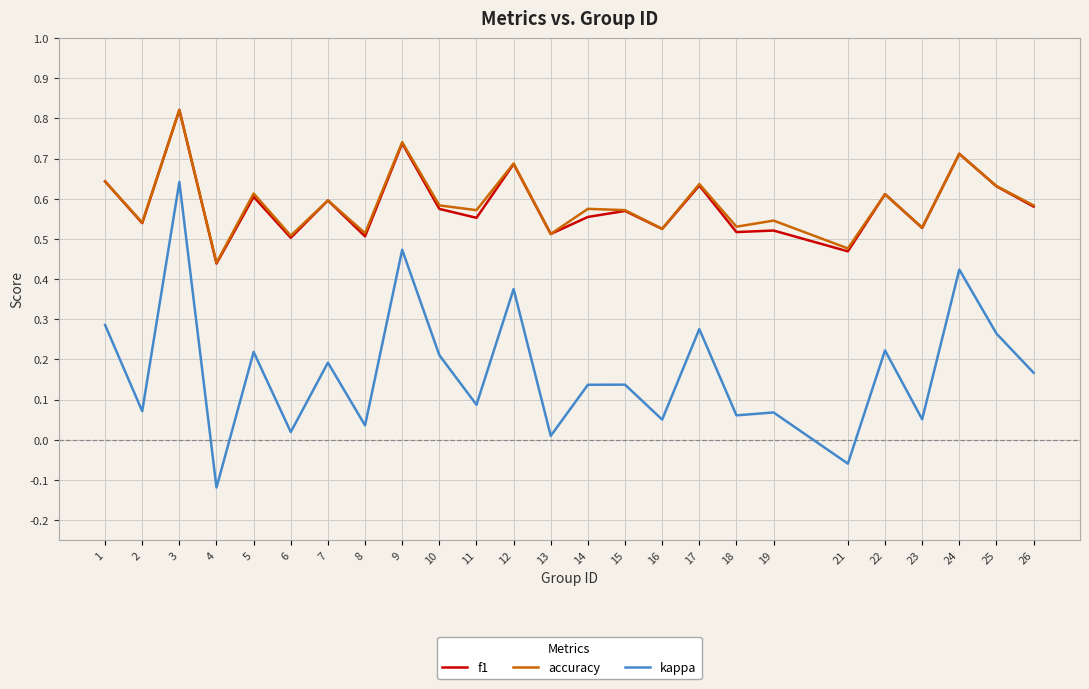

Which category has the lowest value in the kappa series?

4